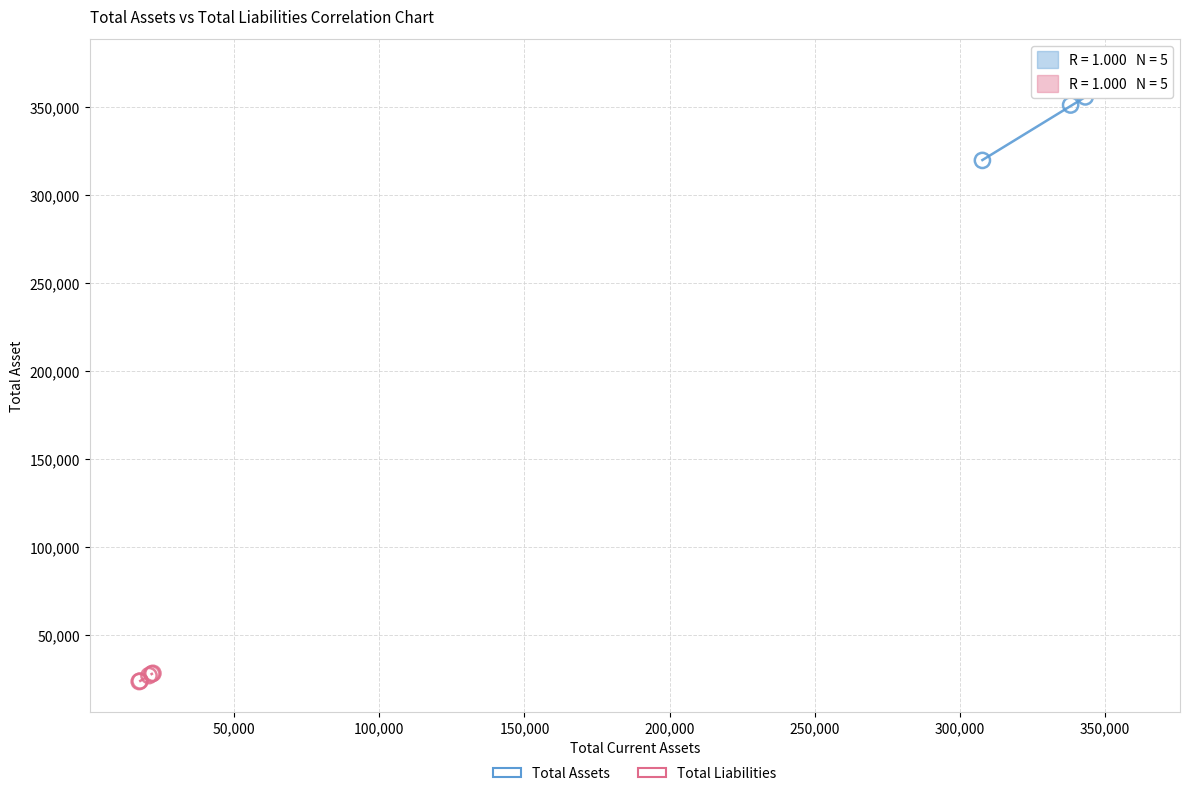

Which series contains the lowest Y value?

Total Liabilities